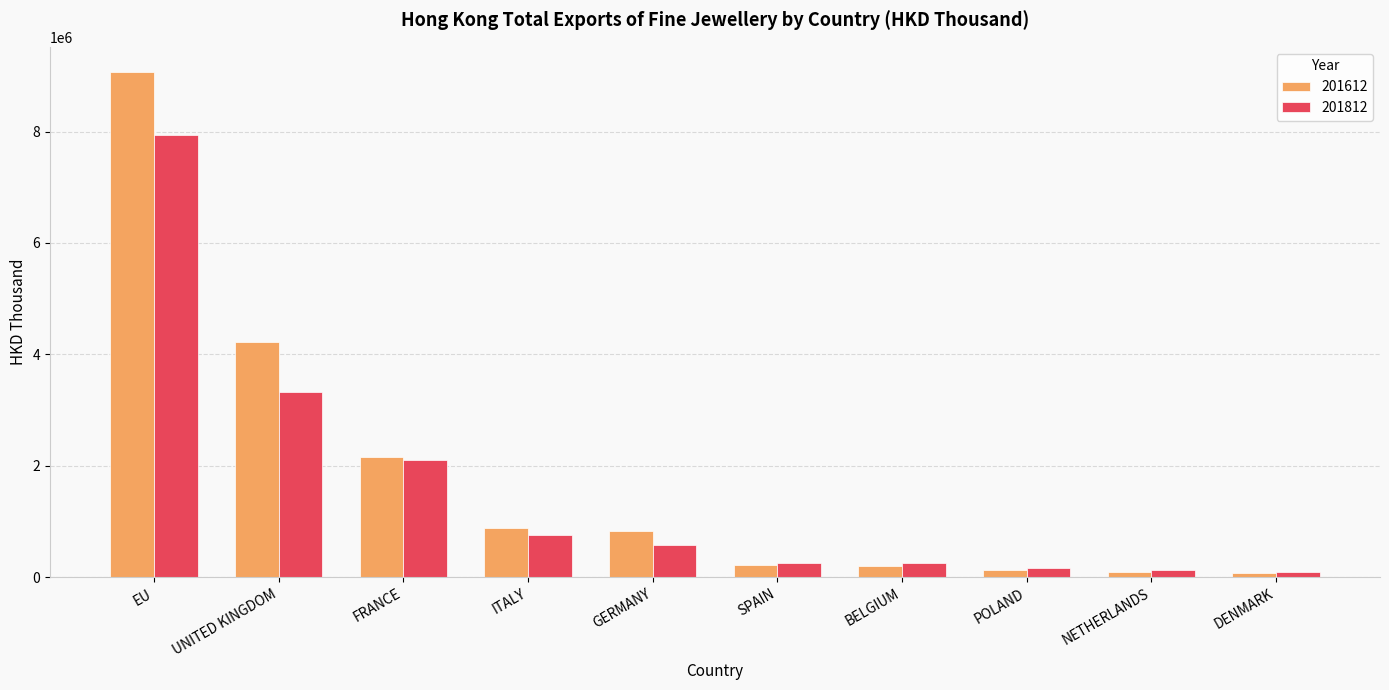

What is the total value across all series at FRANCE?

4262781.5